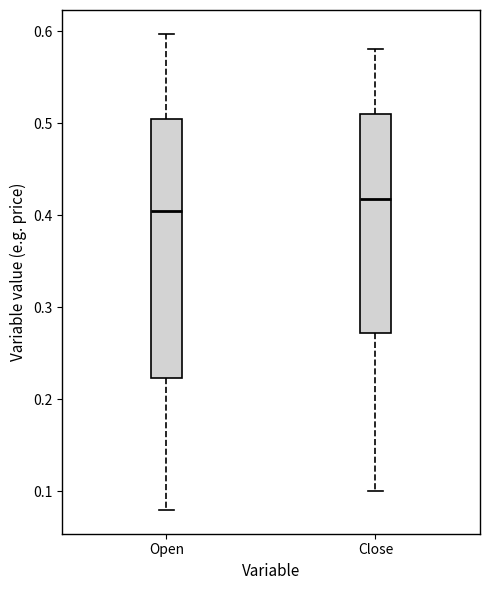

Which box has the lowest median line?

Open